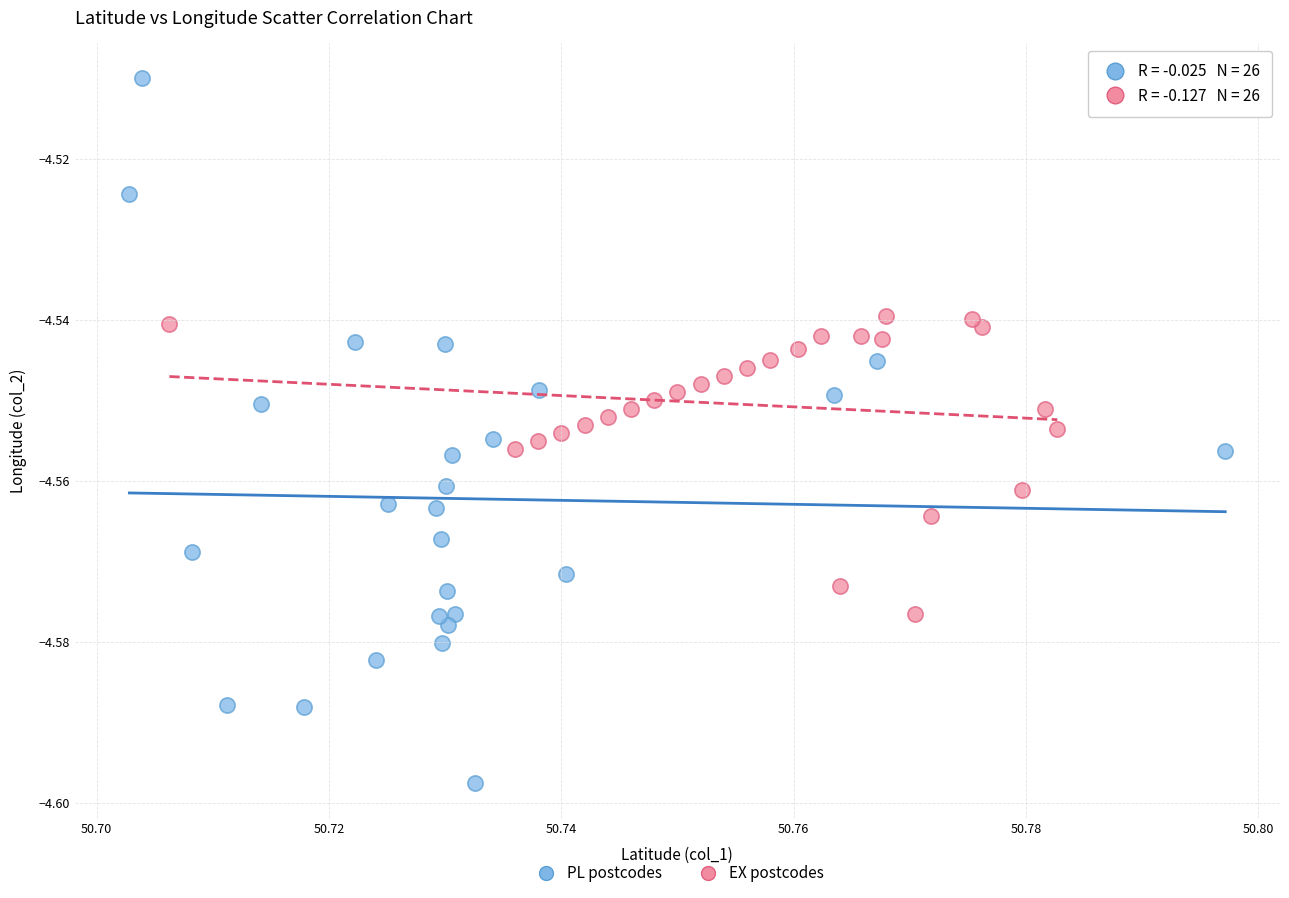

Which series has the largest Y range (max minus min)?

PL postcodes